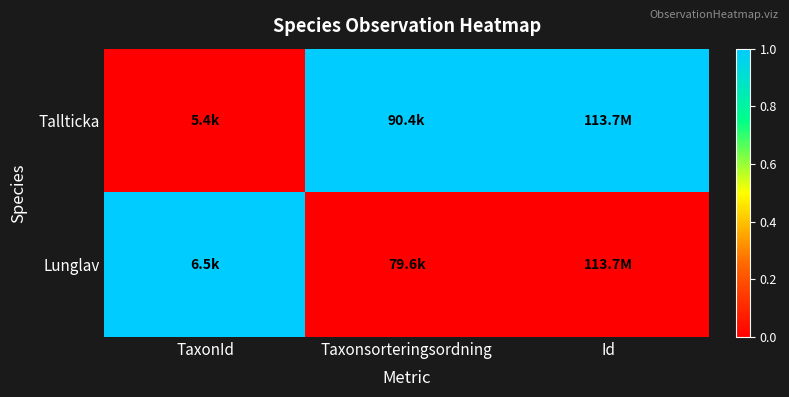

Which series changed the most between Taxonsorteringsordning and Id?

Tallticka